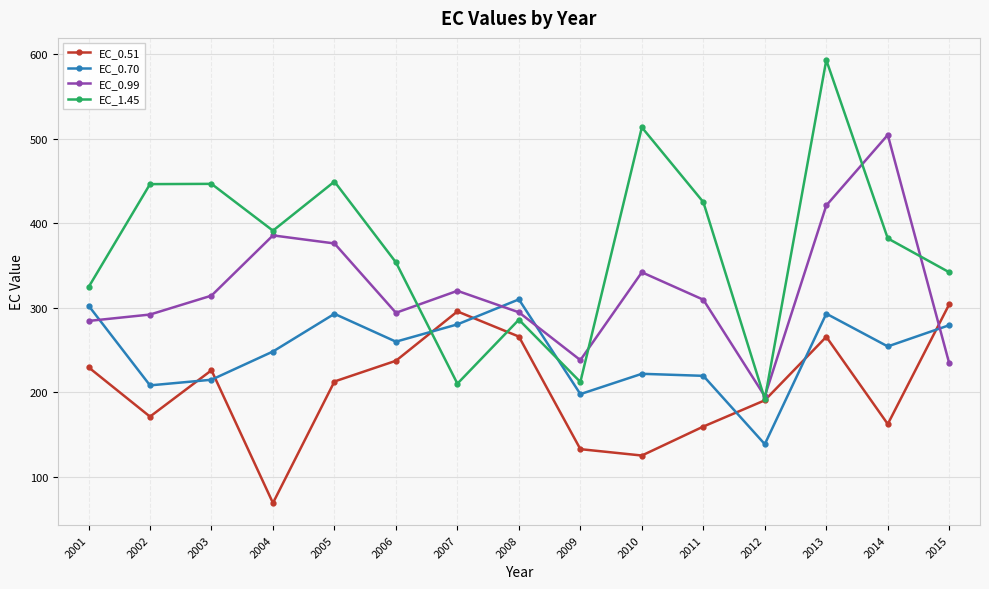

Which series has the widest spread of values?

EC_1.45